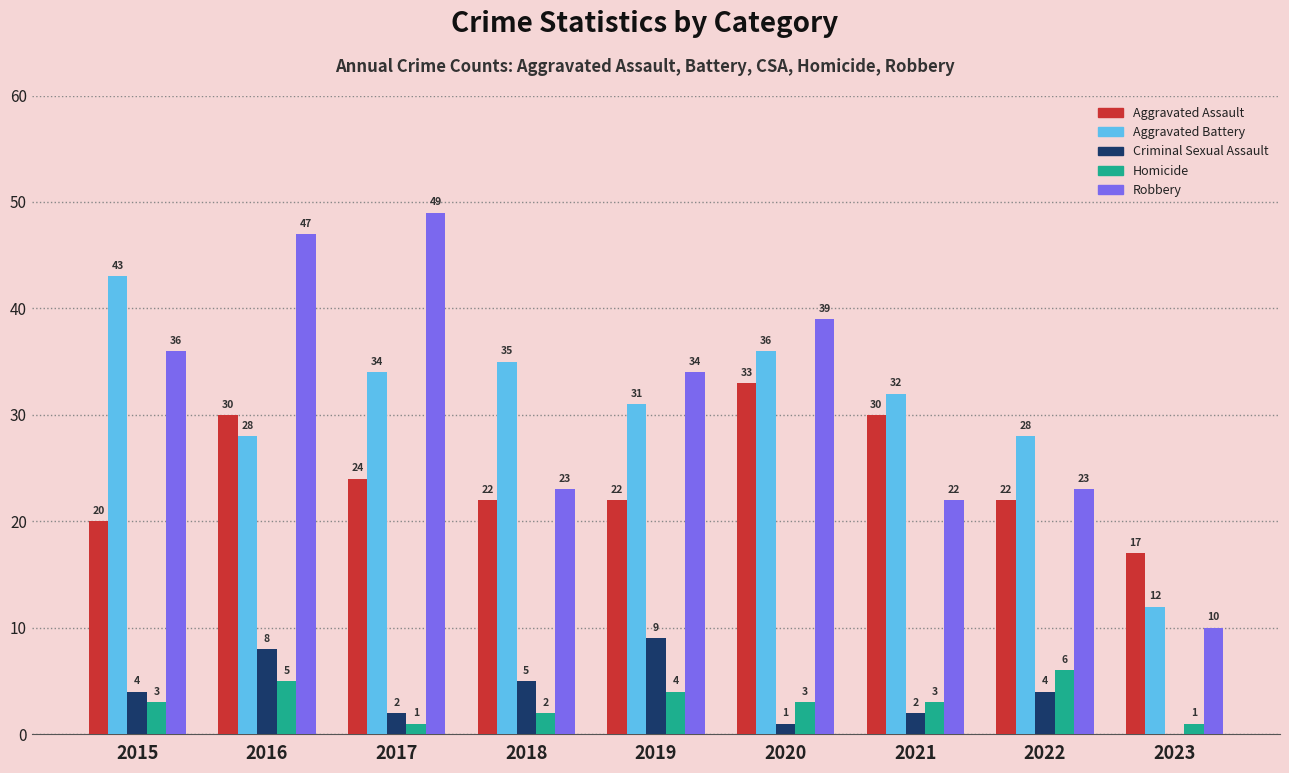

What is the sum of all Criminal Sexual Assault values?

35